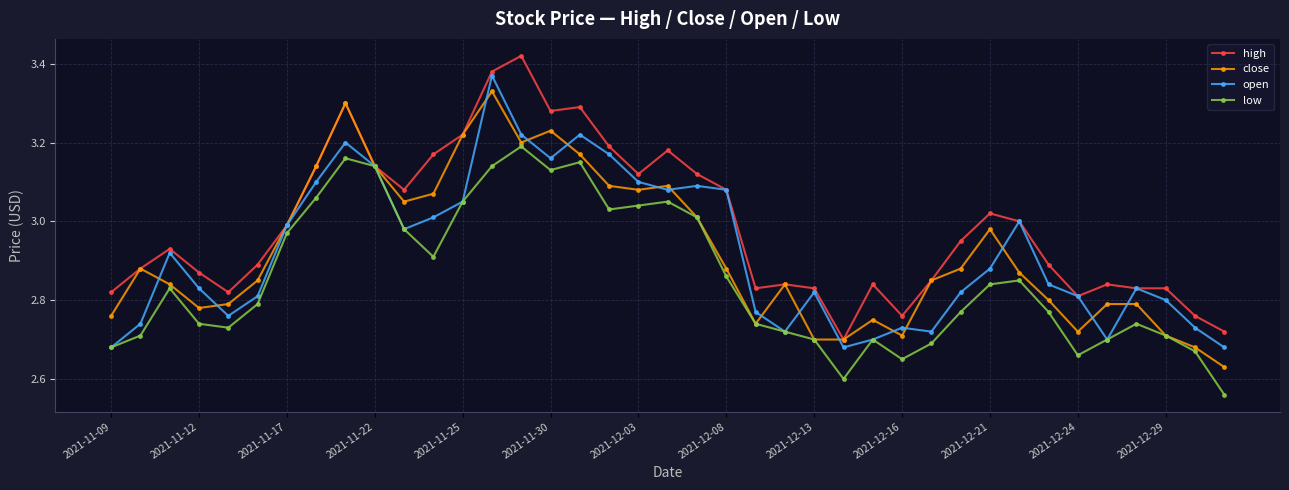

List the series in order of their peak value, lowest first.

low, close, open, high